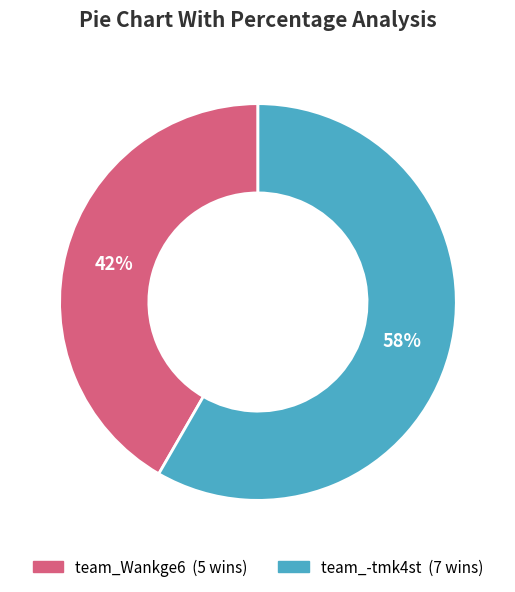

To the nearest percent, what is the combined percentage of team_Wankge6 and team_-tmk4st?

100%